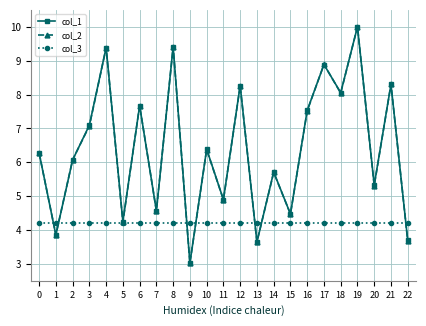

Where is the first local minimum for col_2?

1